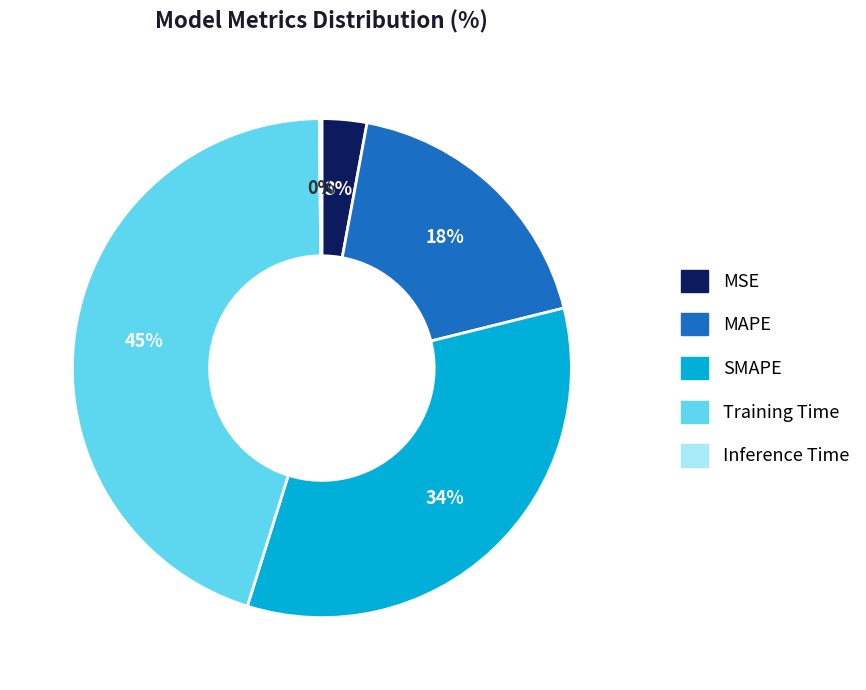

To the nearest percent, what is the average slice percentage?

20%